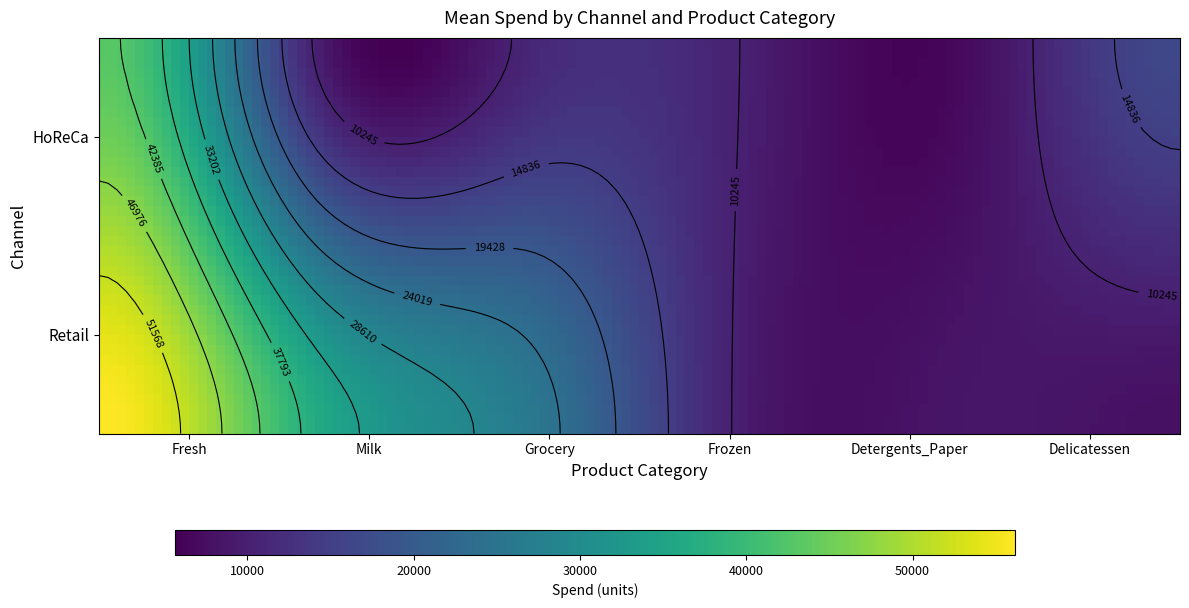

What is the minimum value shown in the chart?

6956